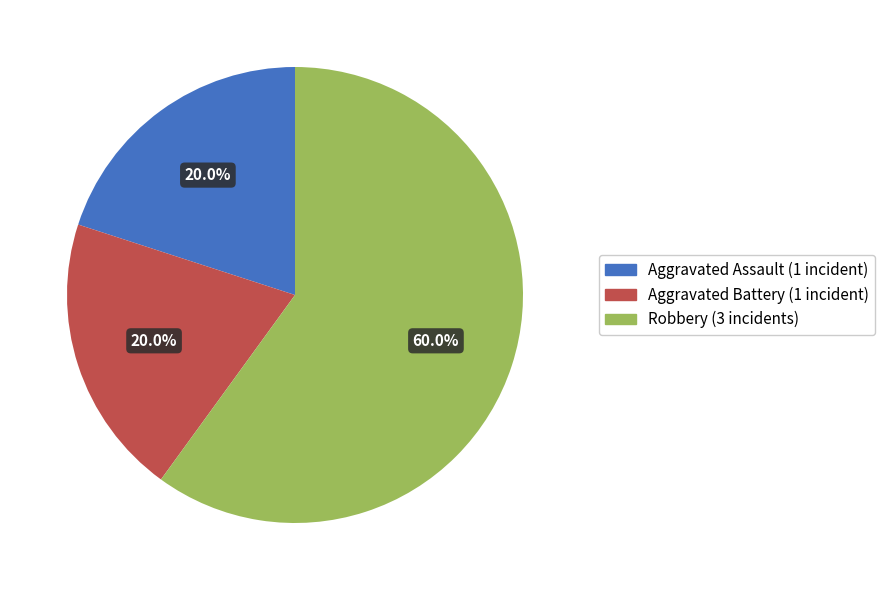

Between Aggravated Battery and Robbery, which is larger?

Robbery